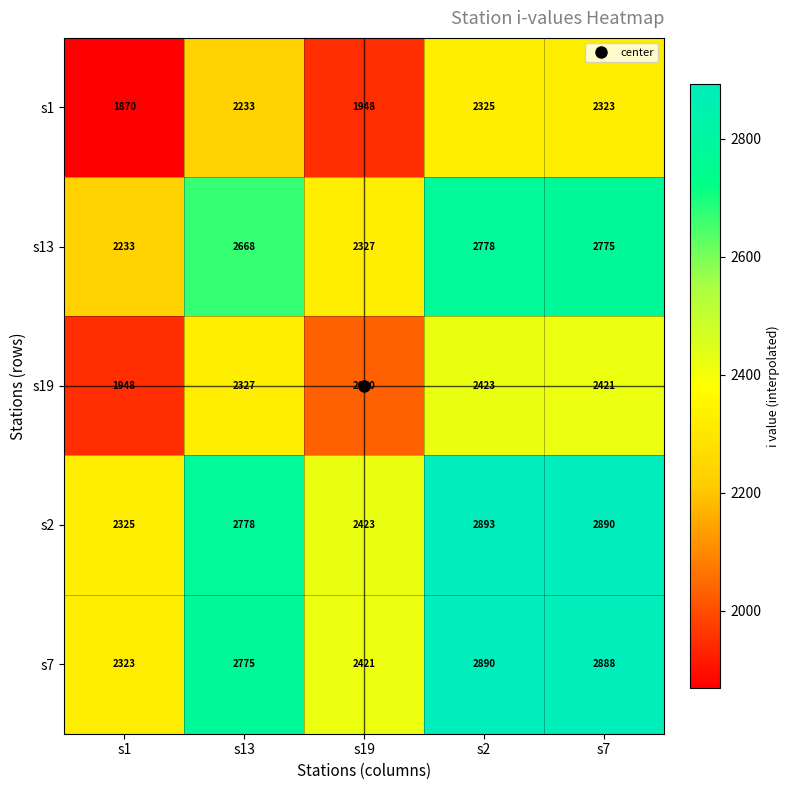

The value of s19 at s2 is 2423. True or false?

True